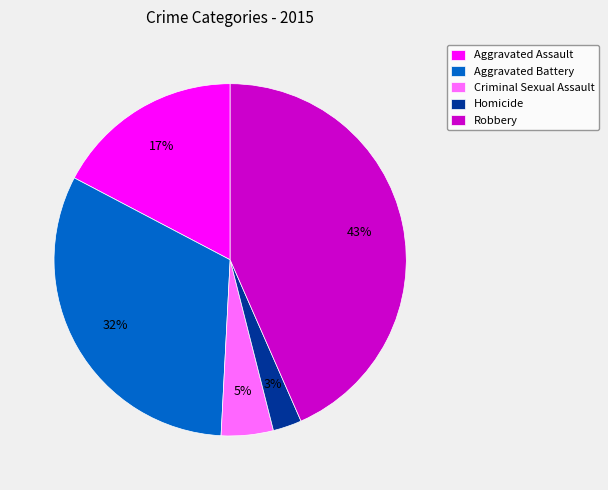

To the nearest percent, what is the combined percentage of Aggravated Battery and Homicide?

35%